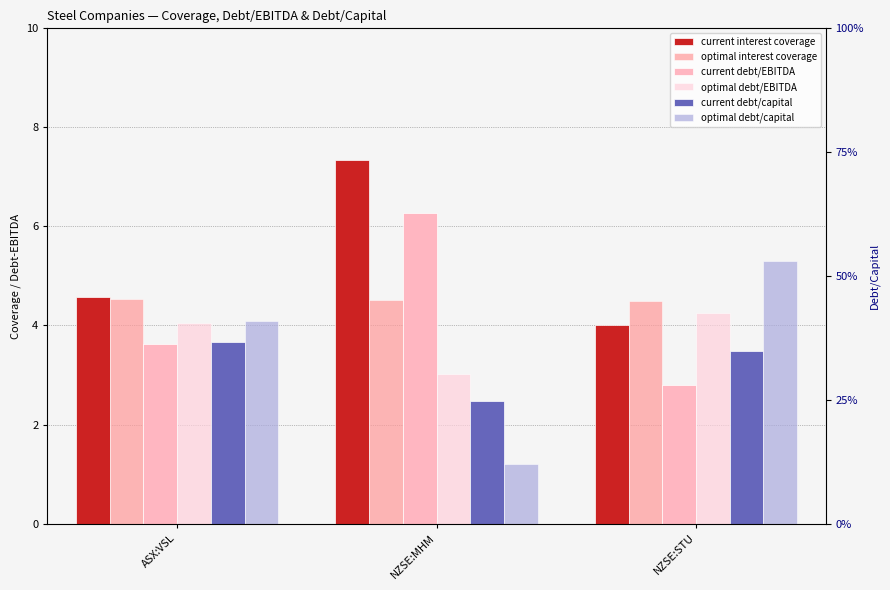

What is the spread (max minus min) of values at ASX:VSL?

4.2